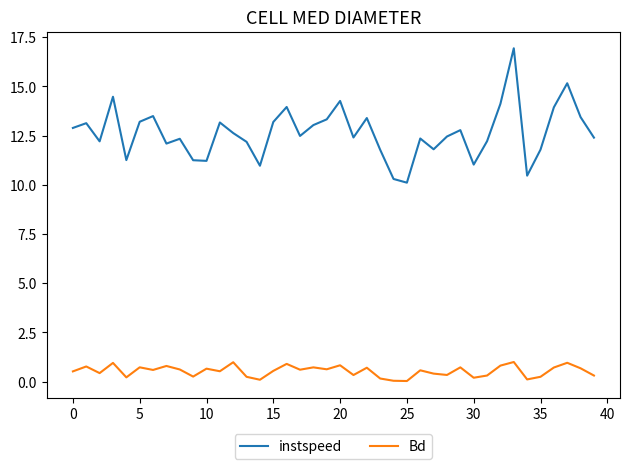

List the series in order of their overall mean, highest first.

instspeed, Bd